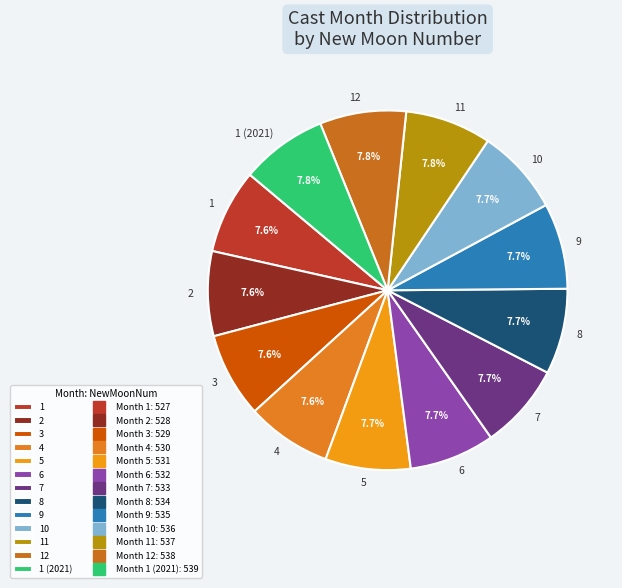

Does 8 account for over 50% of the chart?

No